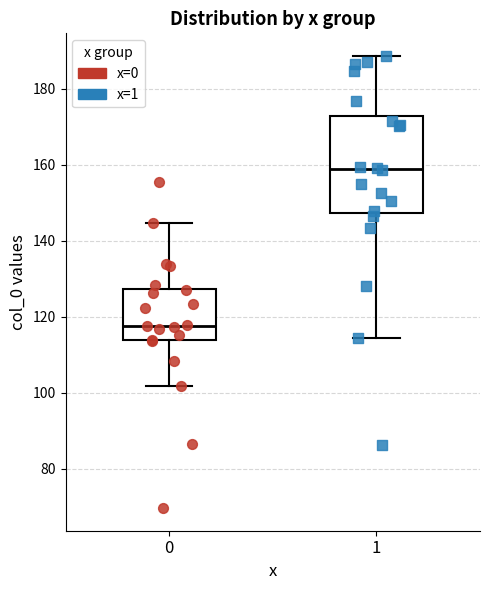

Reading left to right, read every box against the y-axis: the position of its median line, the range the box covers, and the ends of its whiskers. The values are not printed on the chart, so give them approximately, as read against the axis.

0: median 118, box 114 to 128, whiskers 102 to 144
1: median 158, box 148 to 172, whiskers 114 to 188